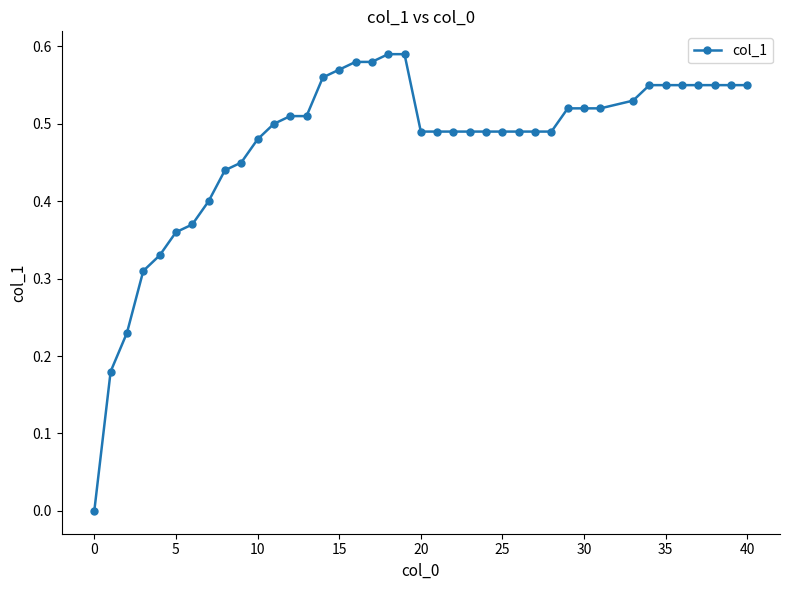

What is the sum of all values?

18.9